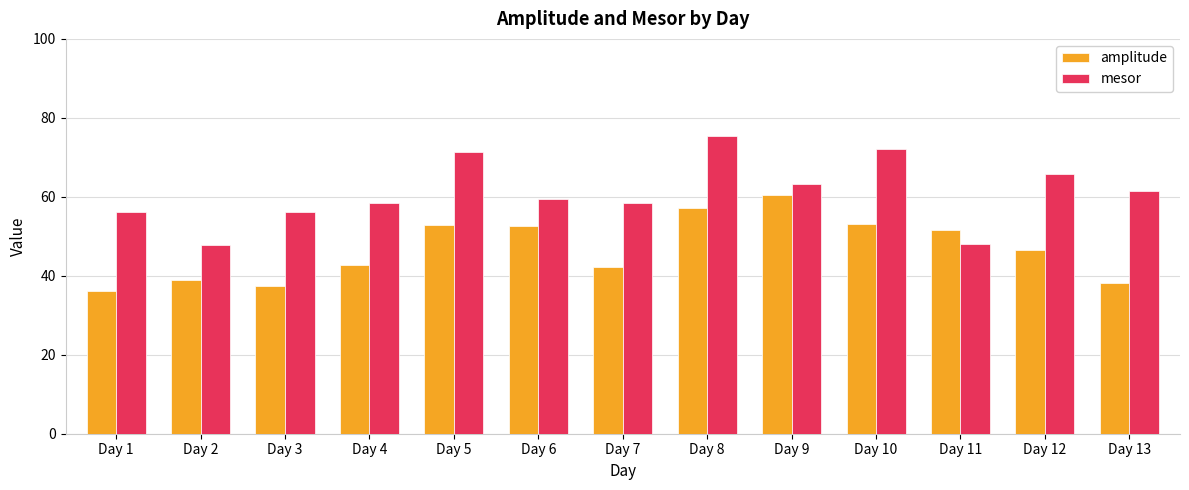

What is the value of the mesor bar at the 12th from the left?

65.8